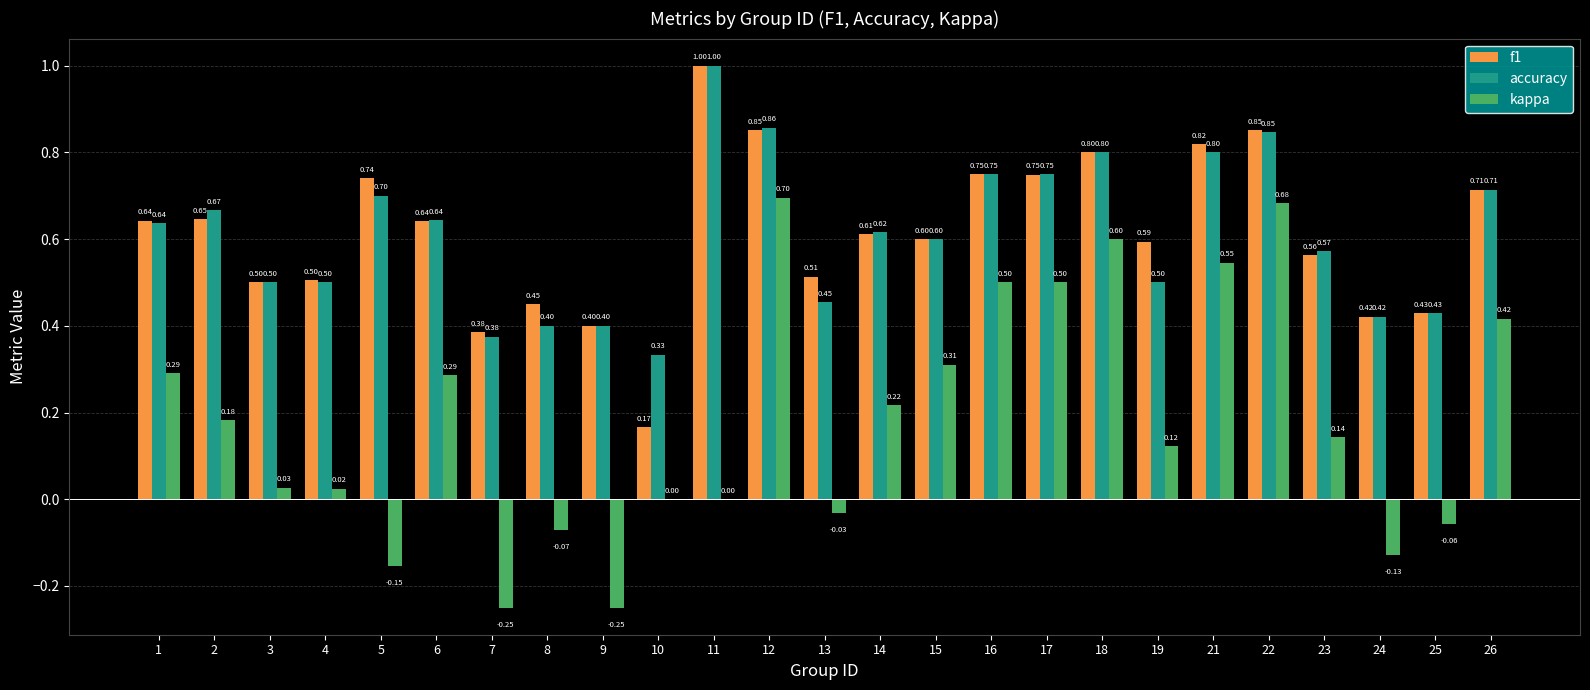

What is the sum of the accuracy values at 3 and 21?

1.3